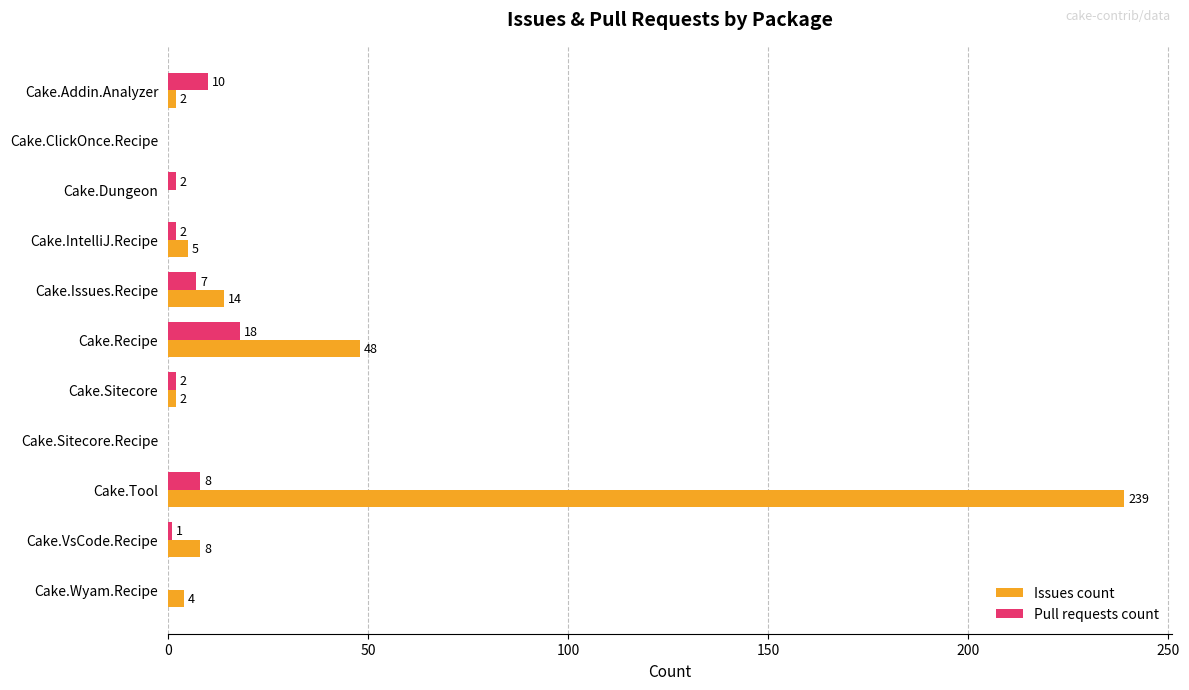

Which series changed the most between Cake.Issues.Recipe and Cake.Recipe?

Issues count